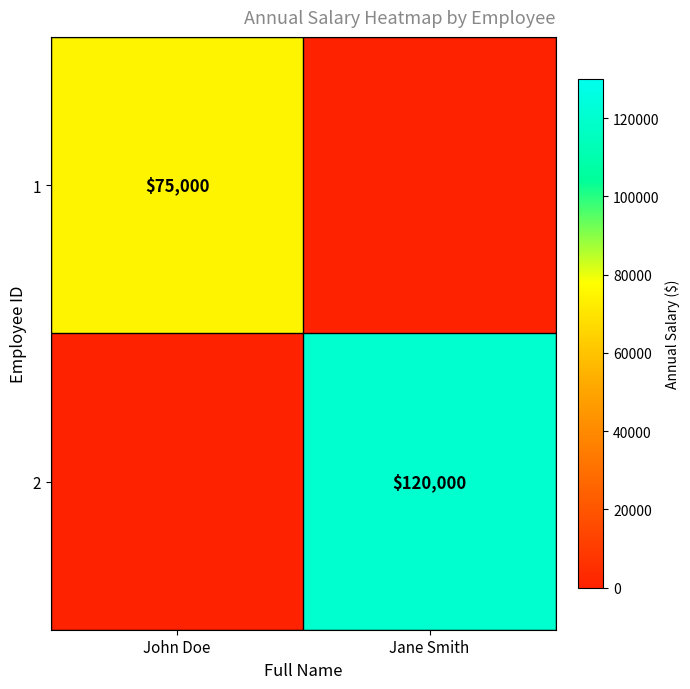

What is the total value across all series at John Doe?

75000